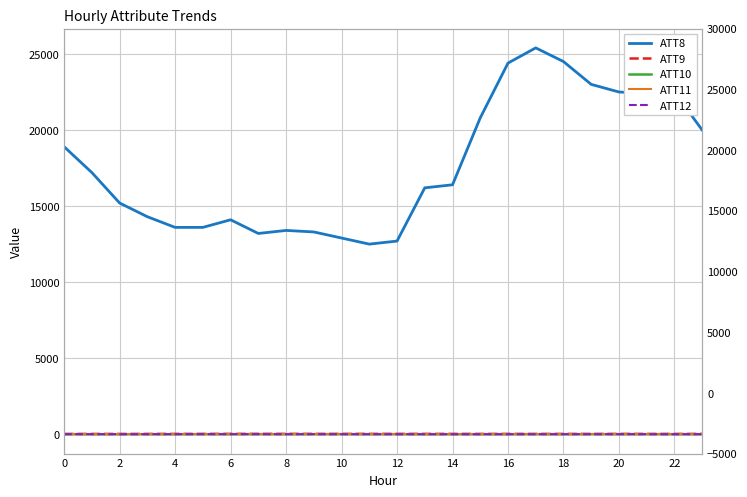

Does the chart display data point markers on the line(s)?

No